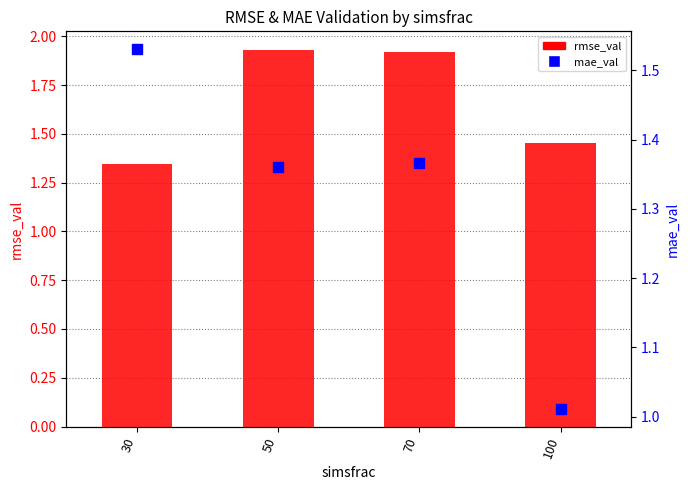

At which category is the sum across all series the highest?

50